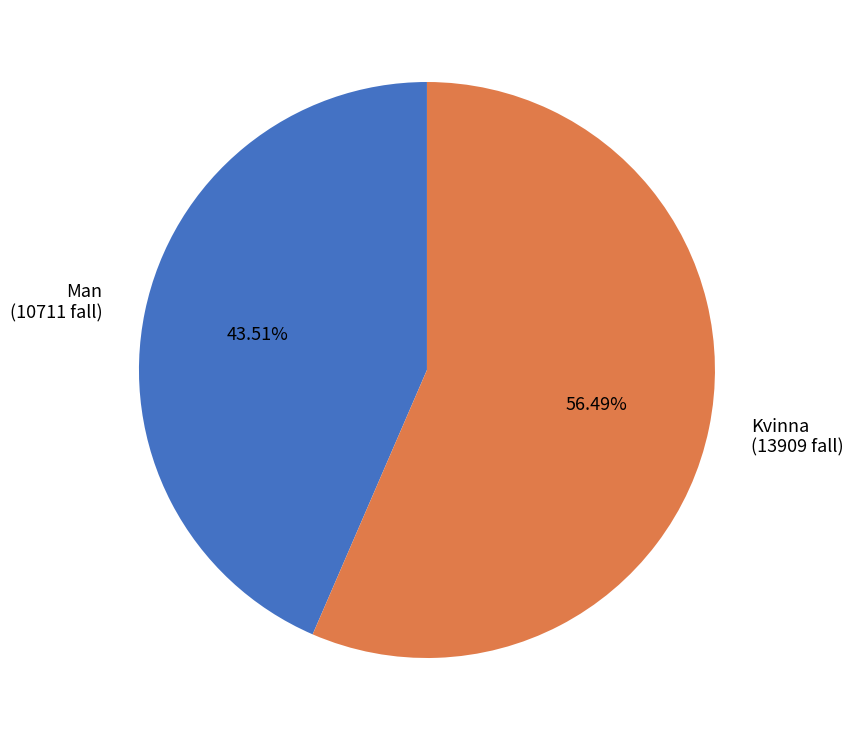

To the nearest percent, what percentage of the pie is Man?

44%